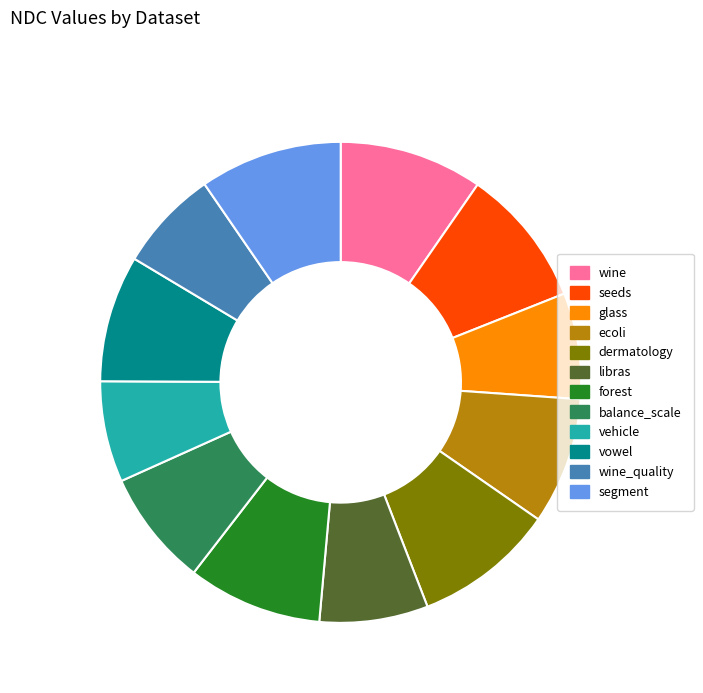

Count the number of slices in the pie.

12